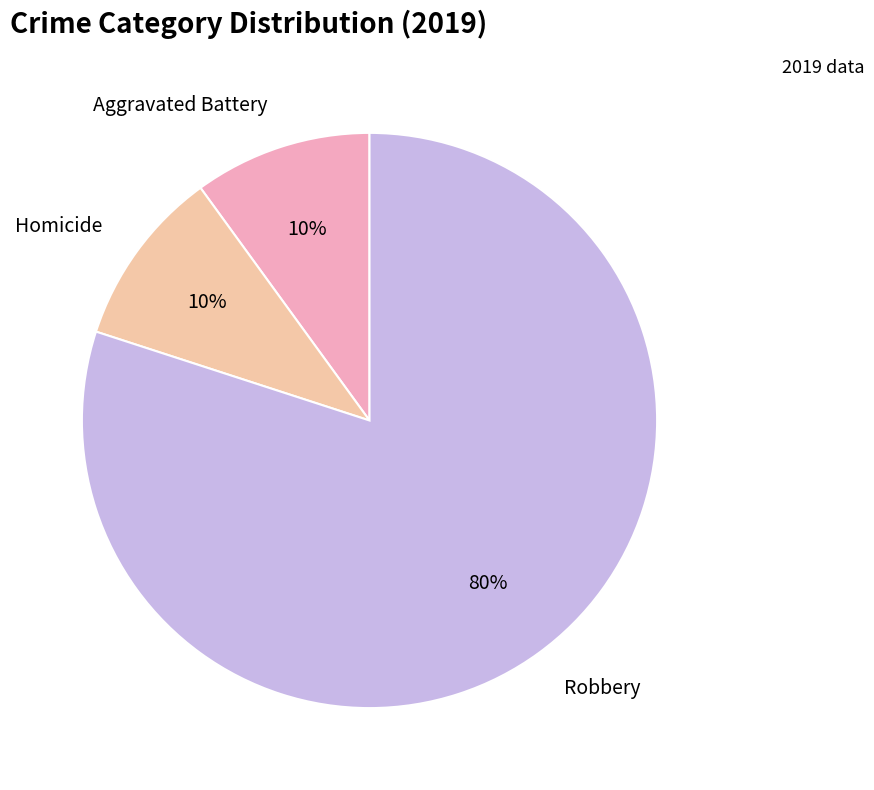

True or false: Homicide accounts for 10% of the total.

True